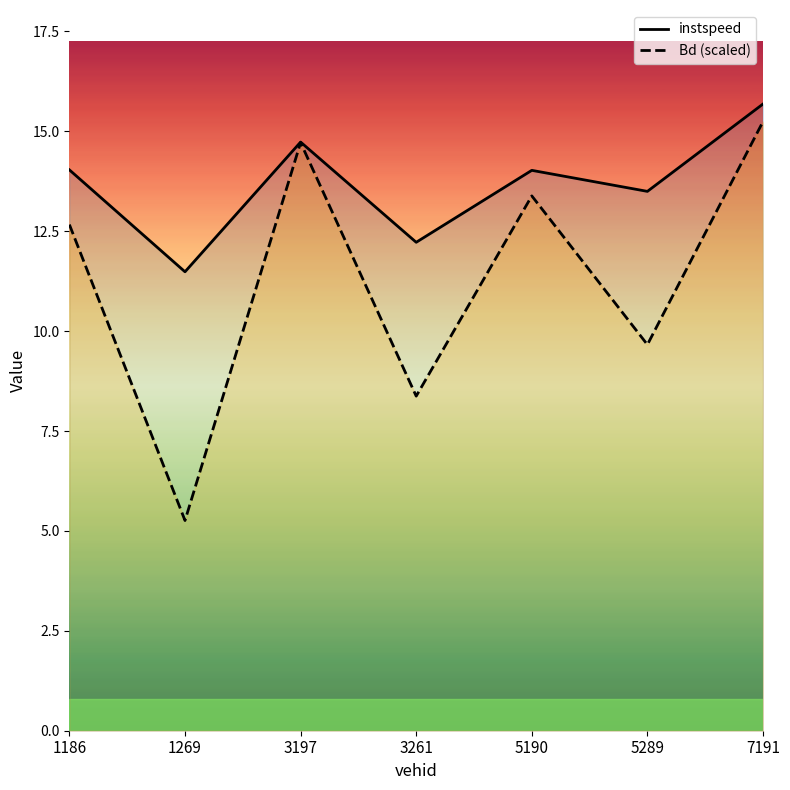

What is the value of the instspeed point at the 2nd from the left?

11.5